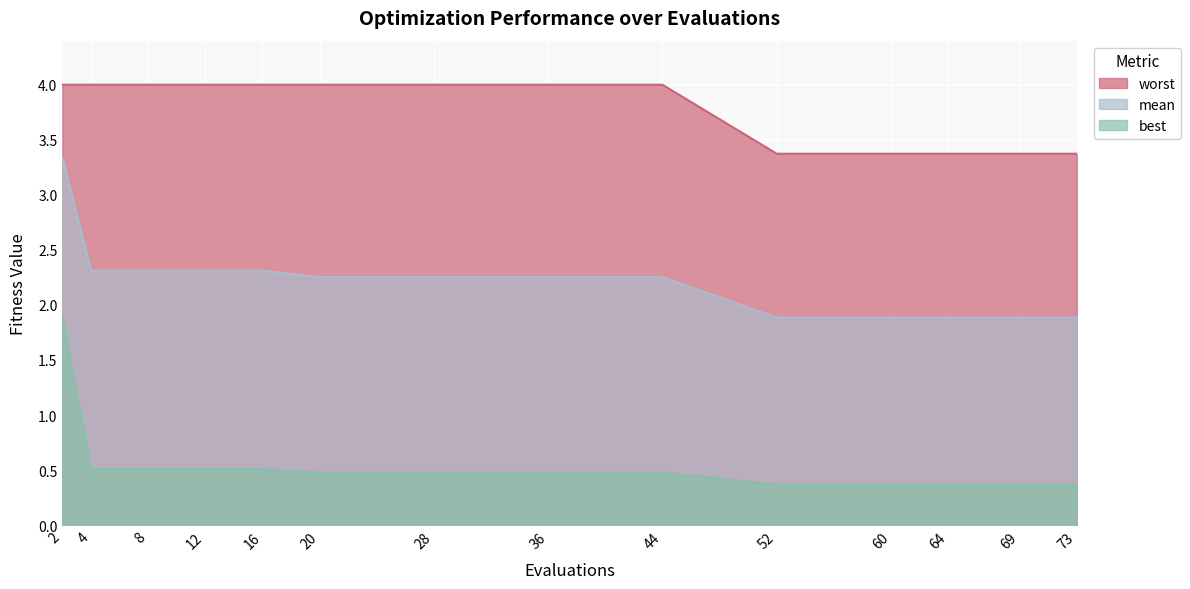

Reading right to left, transcribe all the data shown in this chart.

mean: 73=1.9	69=1.9	64=1.9	60=1.9	52=1.9	44=2.3	36=2.3	28=2.3	20=2.3	16=2.3	12=2.3	8=2.3	4=2.3	2=3.3
best: 73=0.4	69=0.4	64=0.4	60=0.4	52=0.4	44=0.5	36=0.5	28=0.5	20=0.5	16=0.5	12=0.5	8=0.5	4=0.5	2=1.9
worst: 73=3.4	69=3.4	64=3.4	60=3.4	52=3.4	44=4.0	36=4.0	28=4.0	20=4.0	16=4.0	12=4.0	8=4.0	4=4.0	2=4.0